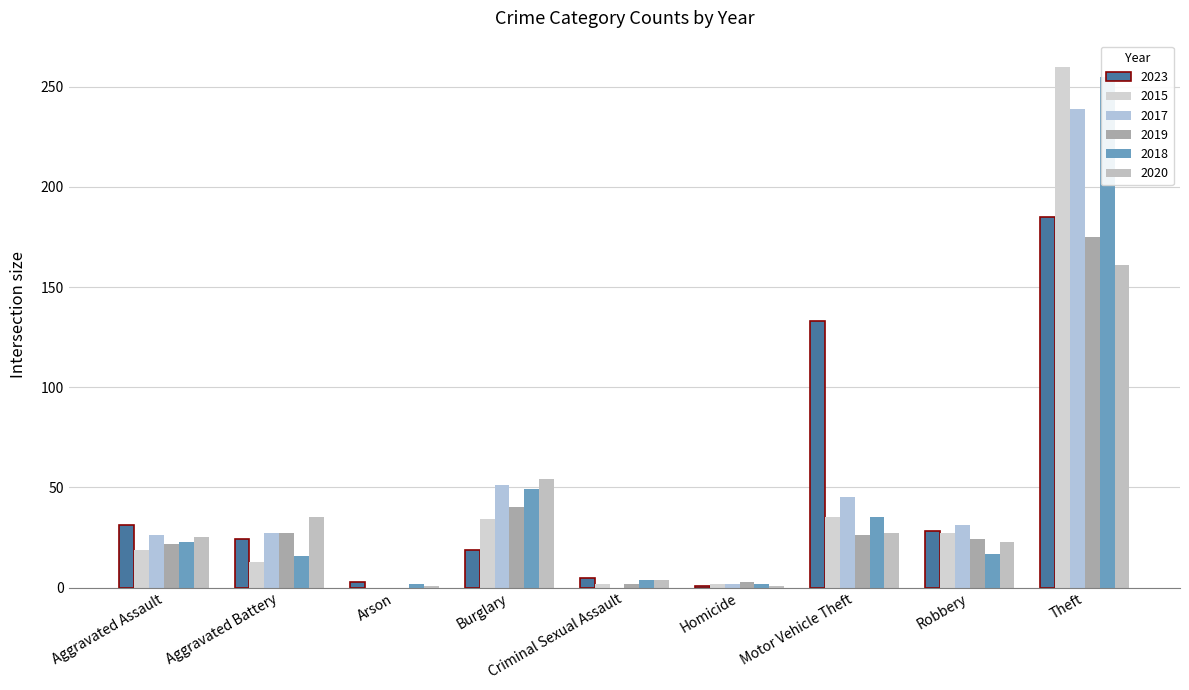

True or false: 2017 has a value of 3 at Homicide.

False